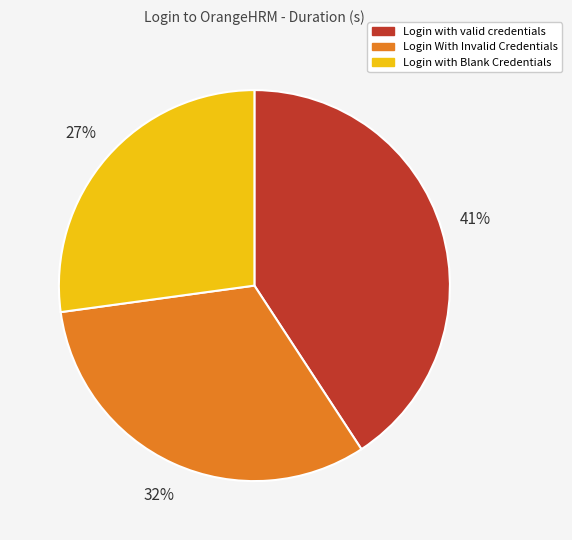

The Login with valid credentials slice represents 35% of the pie. True or false?

False